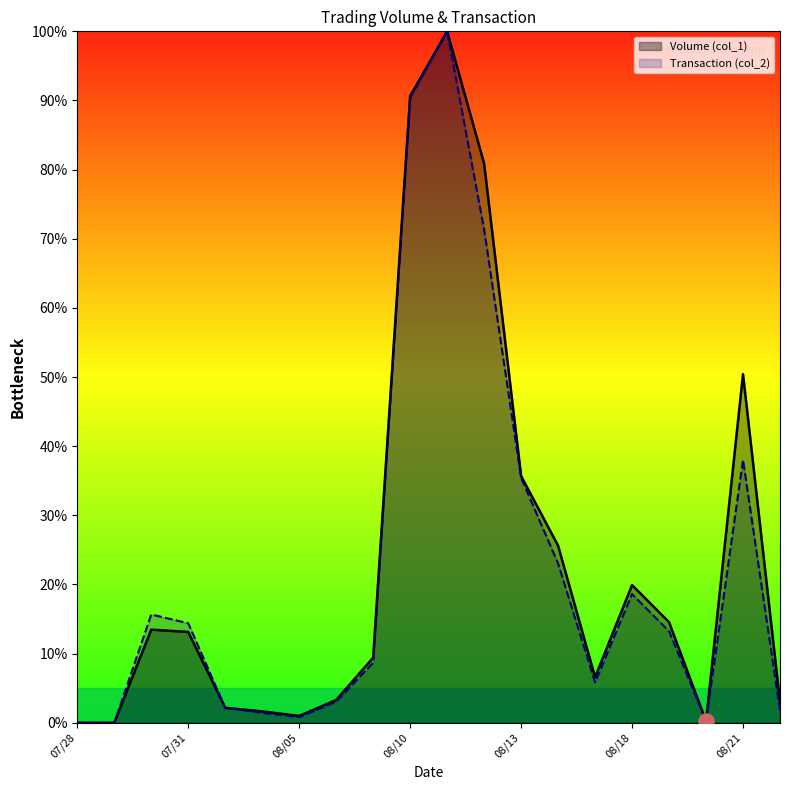

Which series has the largest Y range (max minus min)?

Volume (col_1)